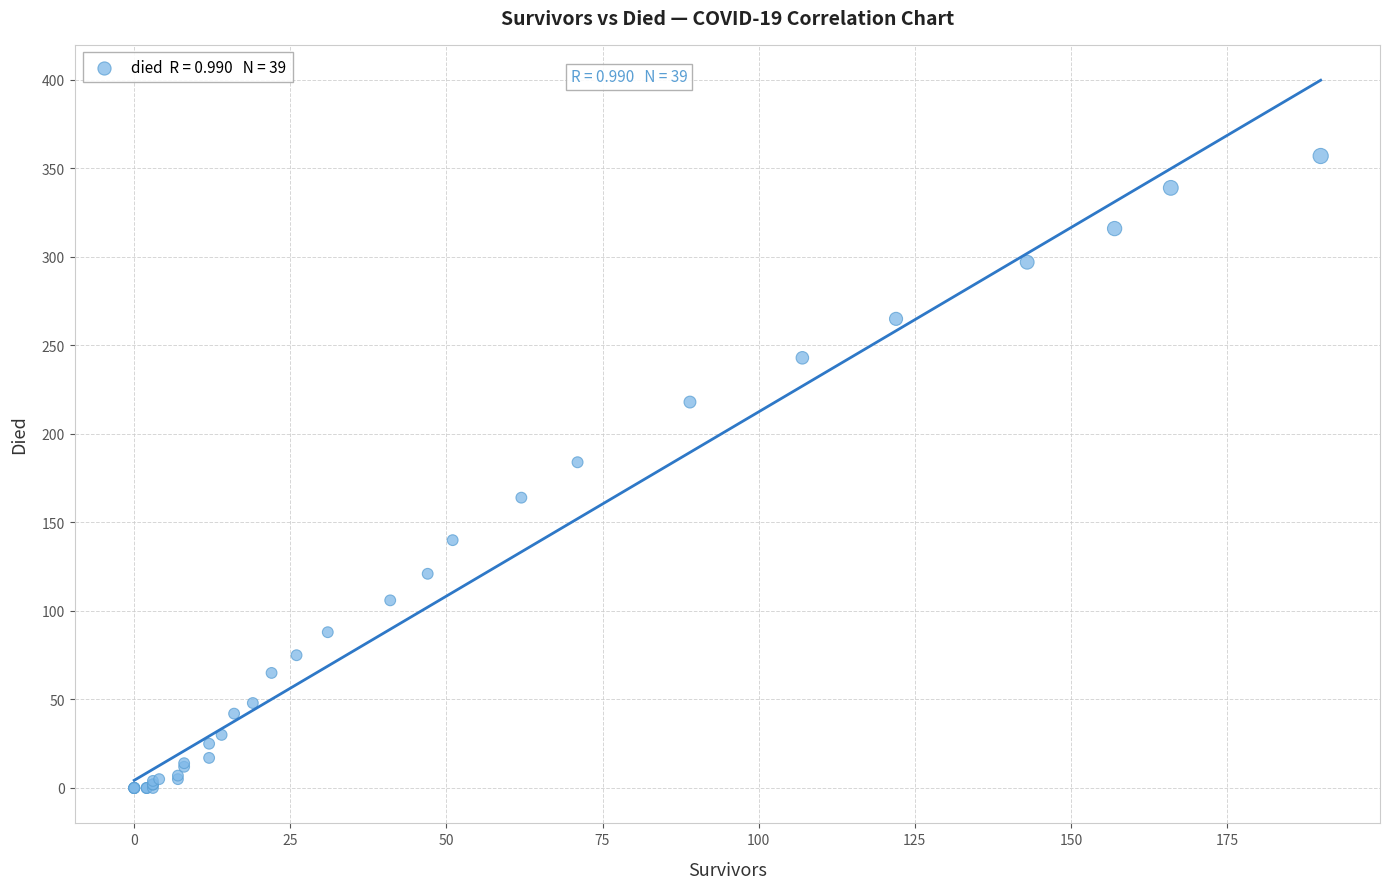

What Y value in the scatter plot is closest to 178?

184